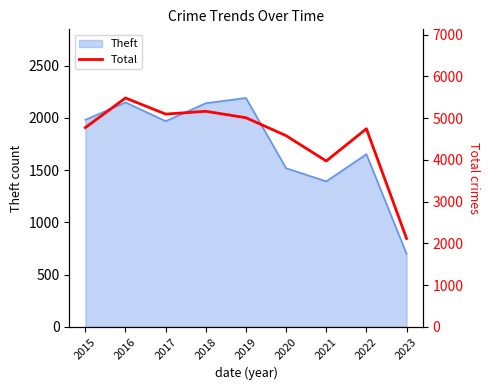

What is the ratio of the value at 2018 to the value at 2020?

1.1